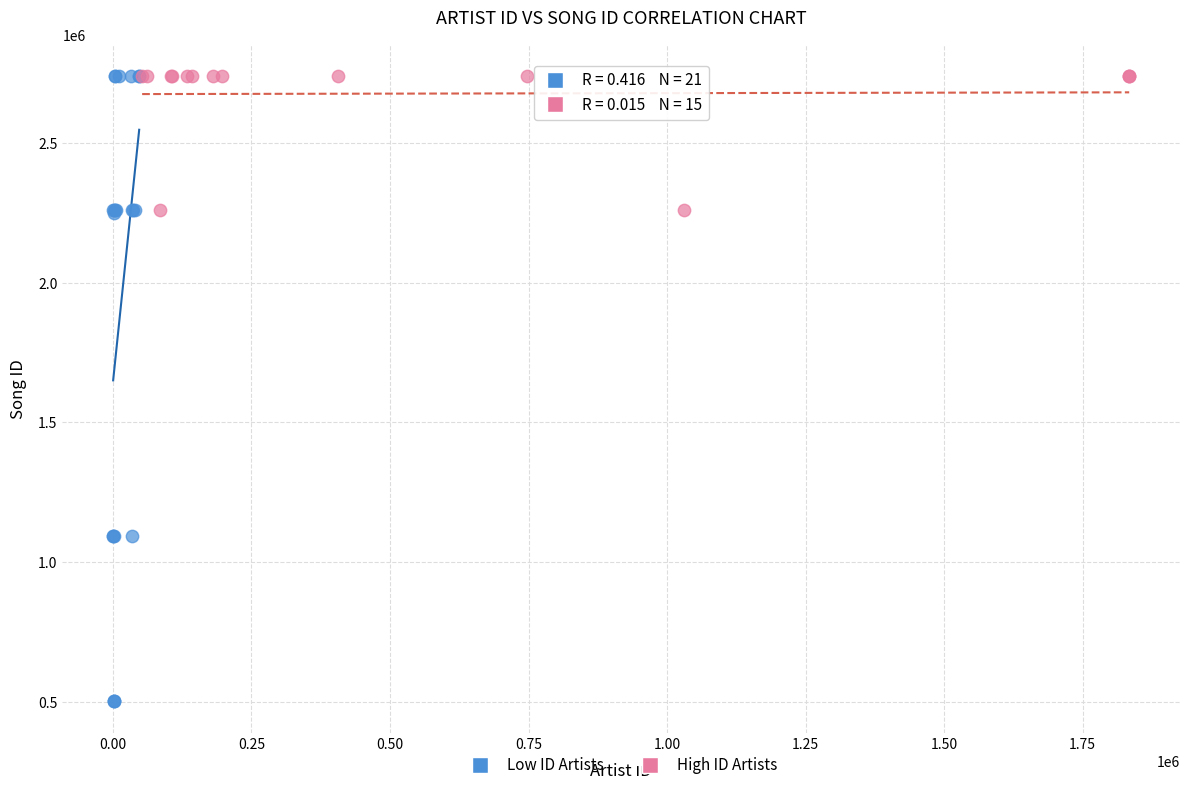

Which series has the widest spread of Y values?

Low ID Artists